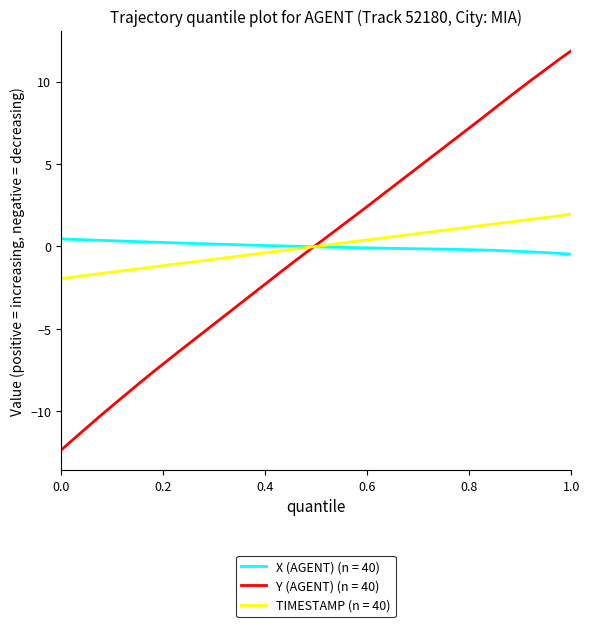

What is the smallest value displayed?

-12.4